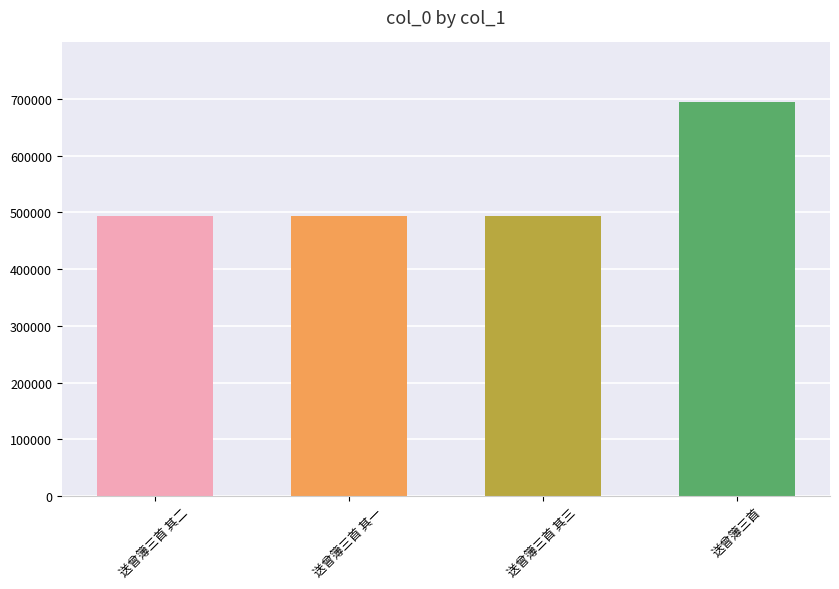

What is the smallest value displayed?

493796